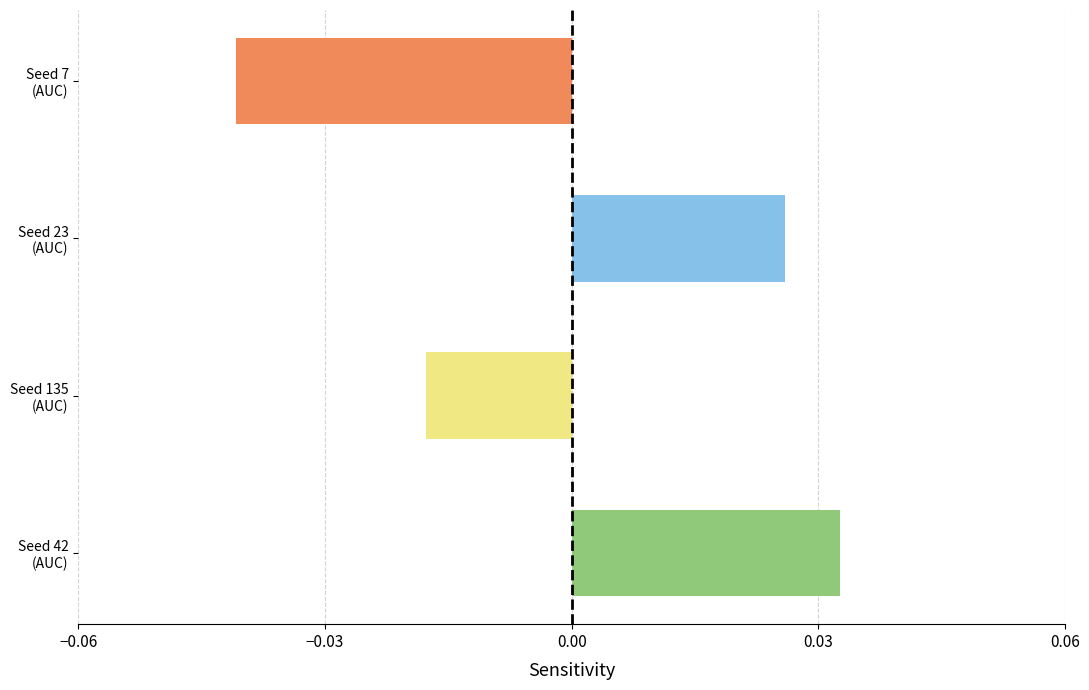

How many values are above zero?

2